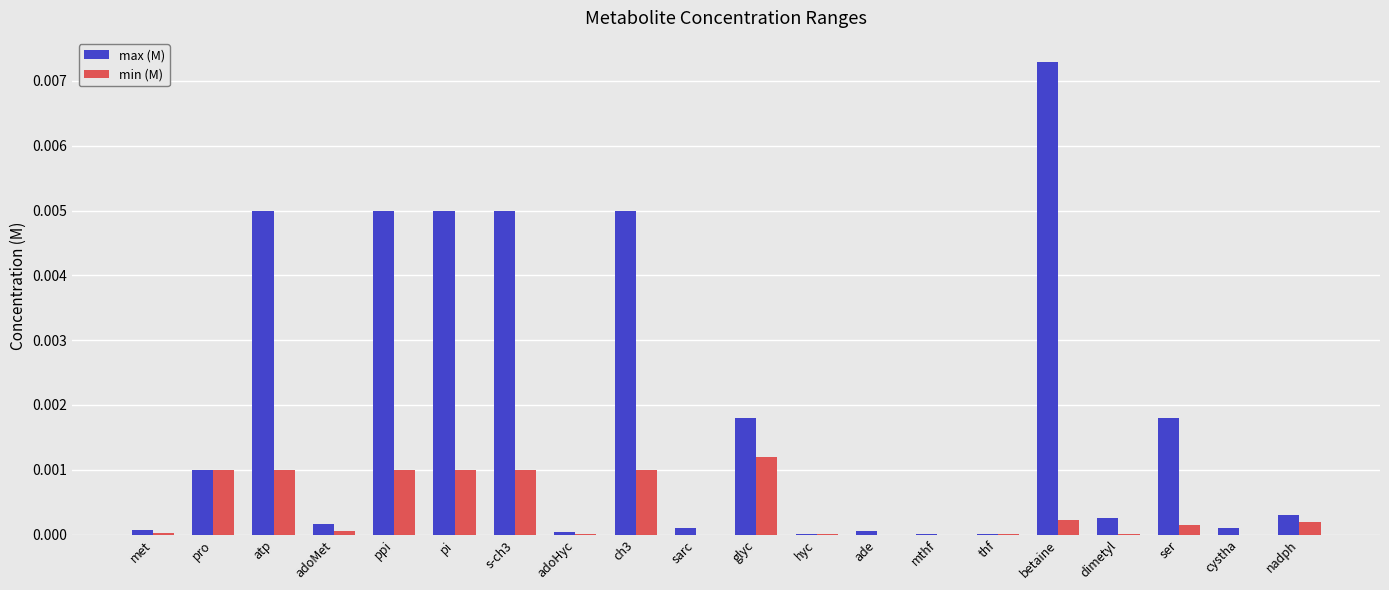

How many groups of bars are there?

20